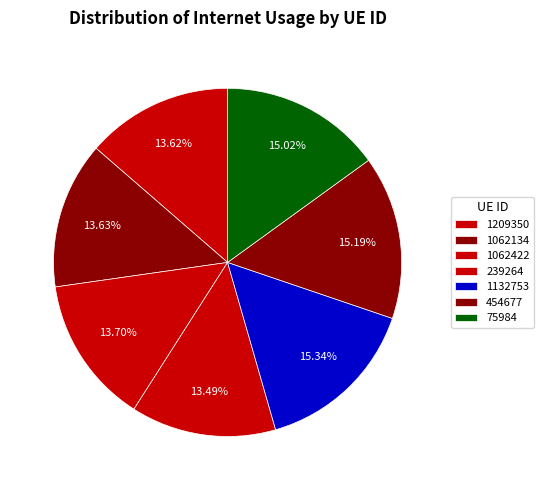

Count the number of slices in the pie.

7